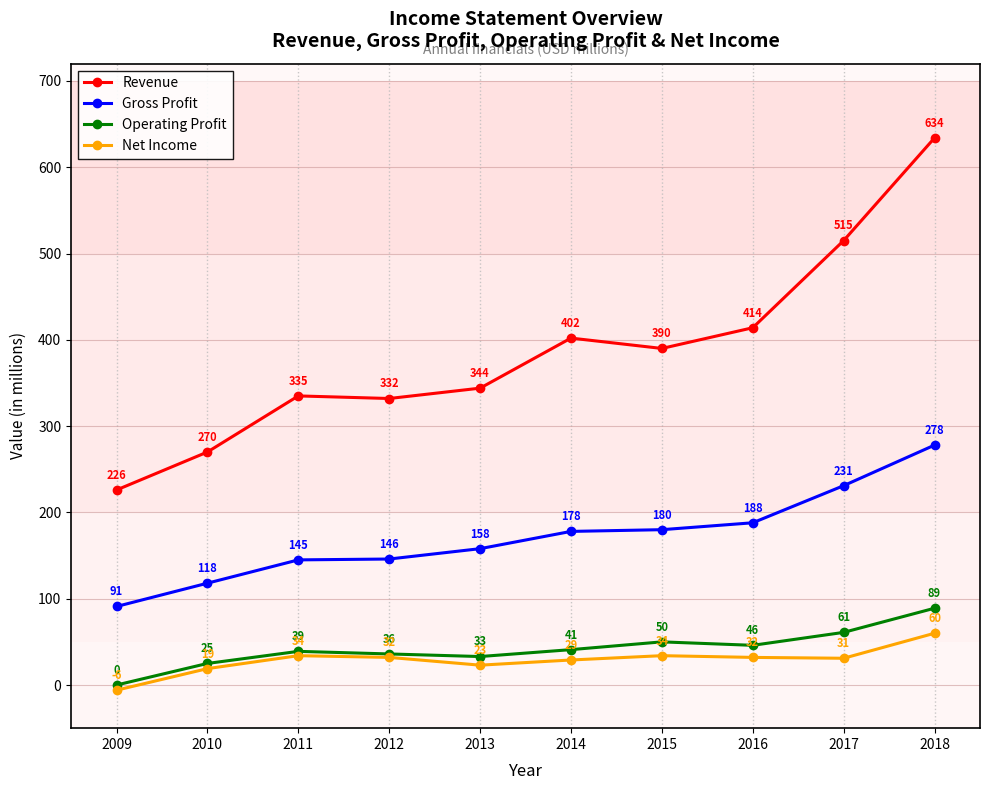

True or false: Revenue and Gross Profit intersect in this chart.

False